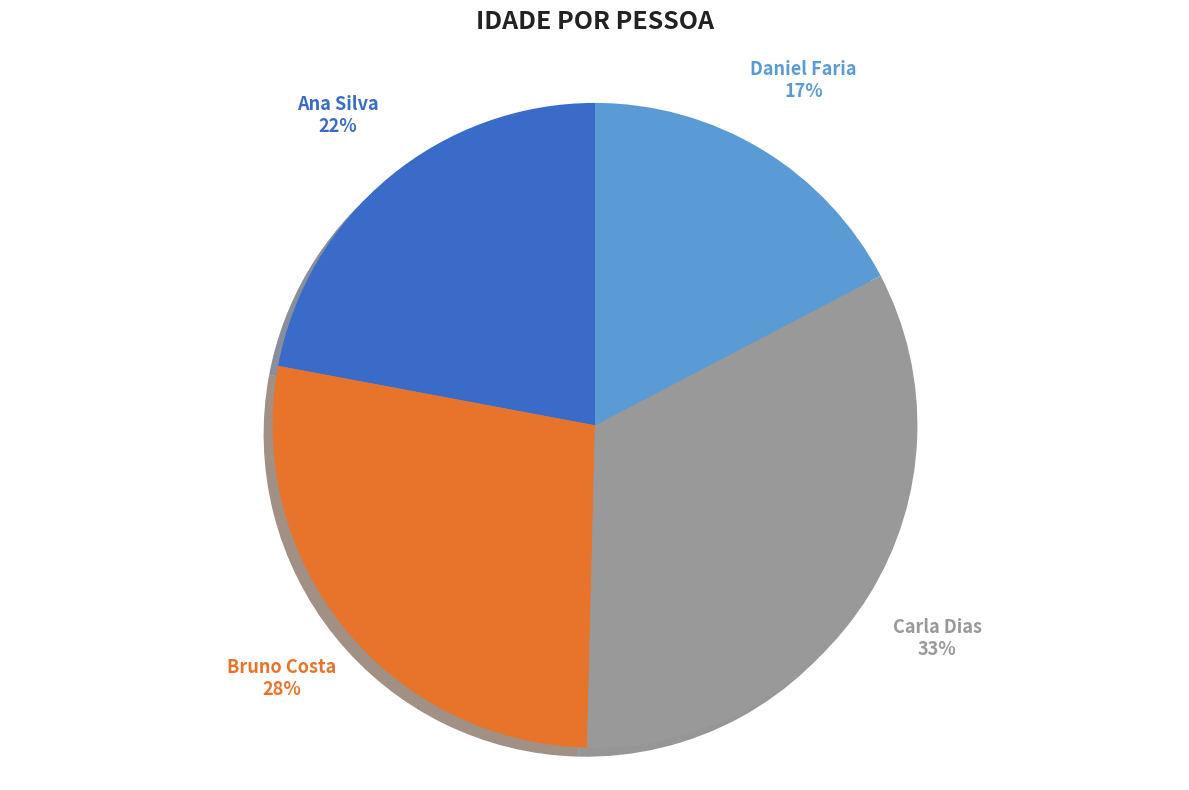

Is the sum of Carla Dias and Ana Silva greater than half?

Yes